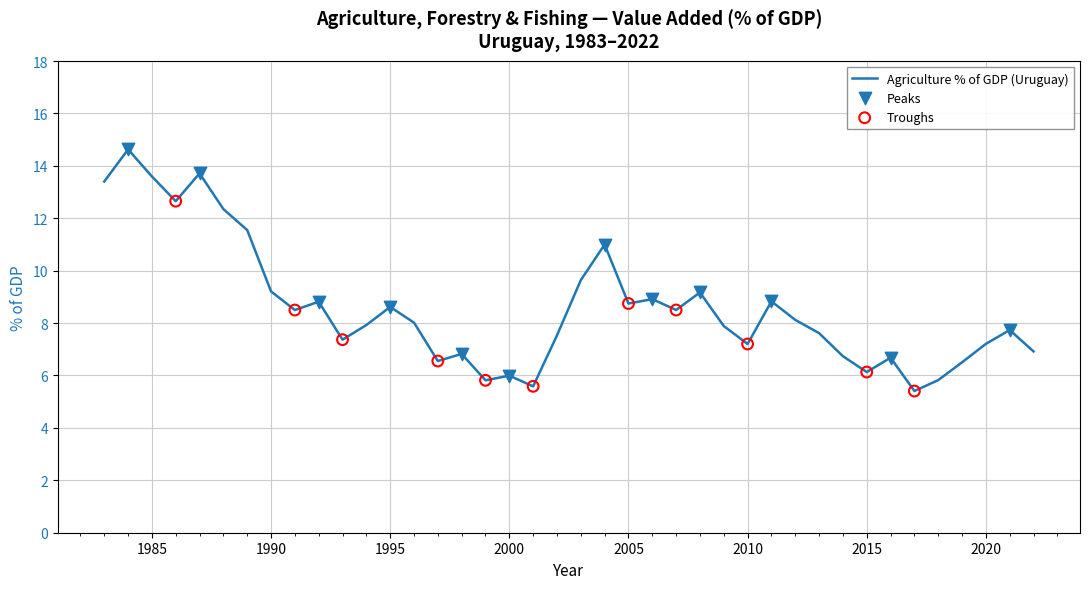

What is the minimum value shown in the chart?

5.4